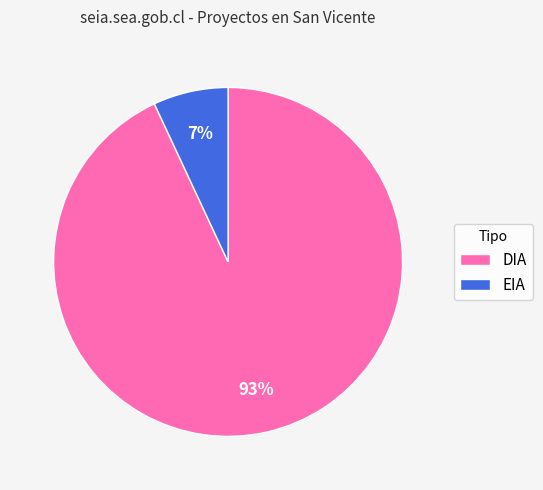

To the nearest percent, what is the difference between the DIA and EIA slice percentages?

86%